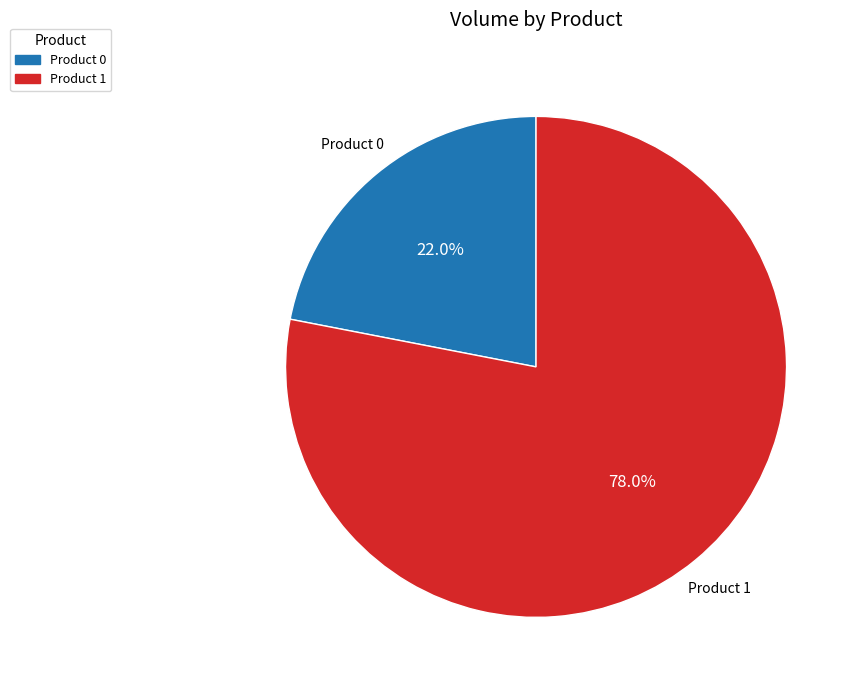

What percentage is NOT represented by Product 1?

22.0%